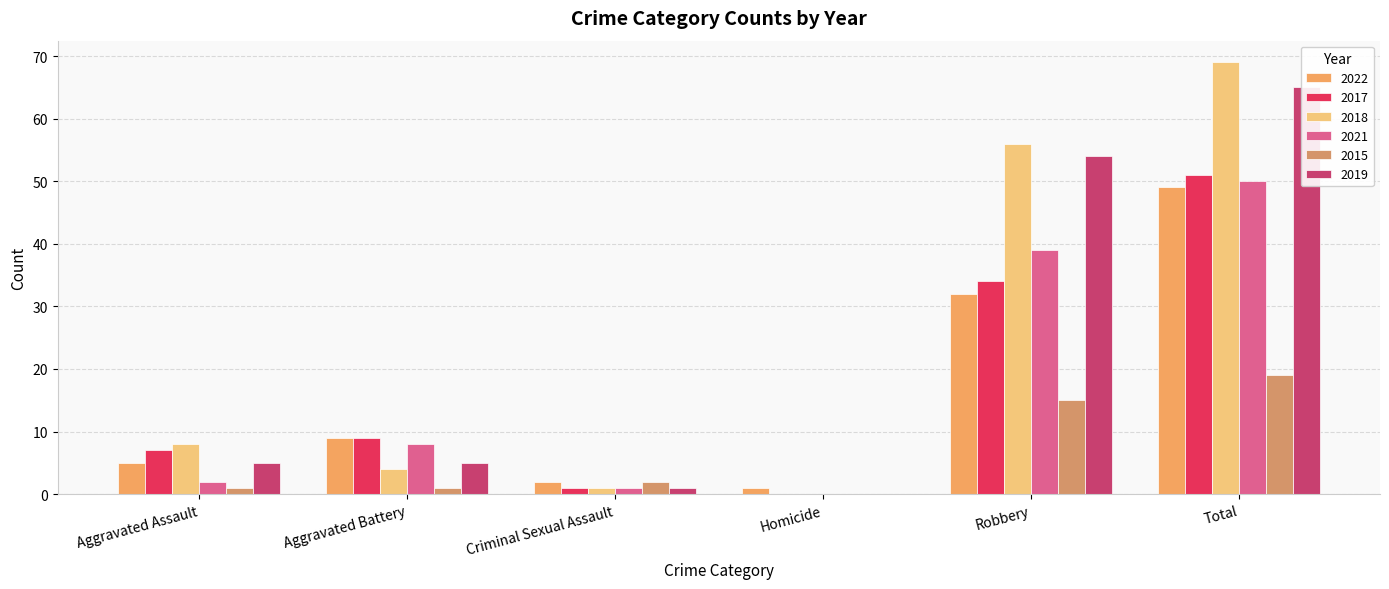

Is it true that 2015 equals 1 at Aggravated Assault?

True